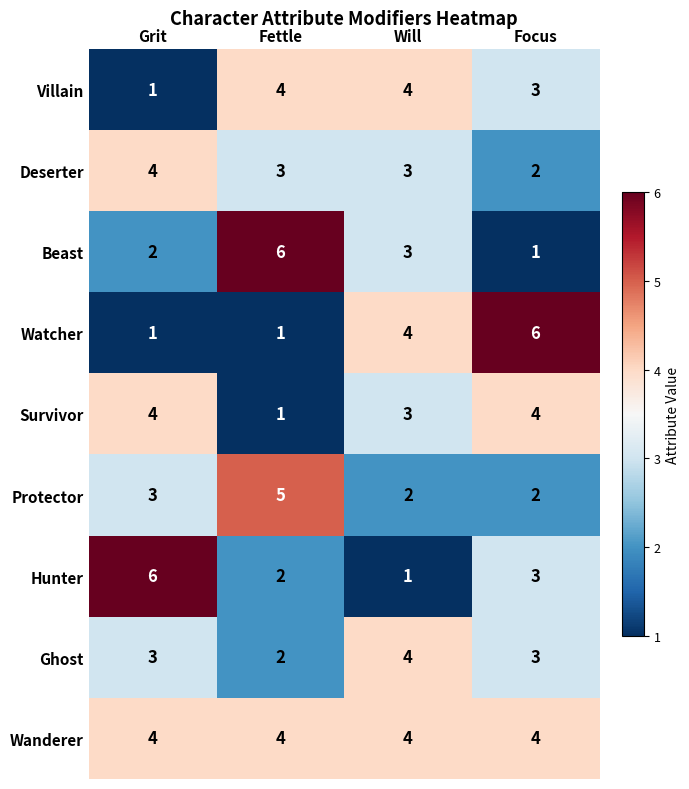

List the labels in order of Beast value, smallest first.

Focus, Grit, Will, Fettle